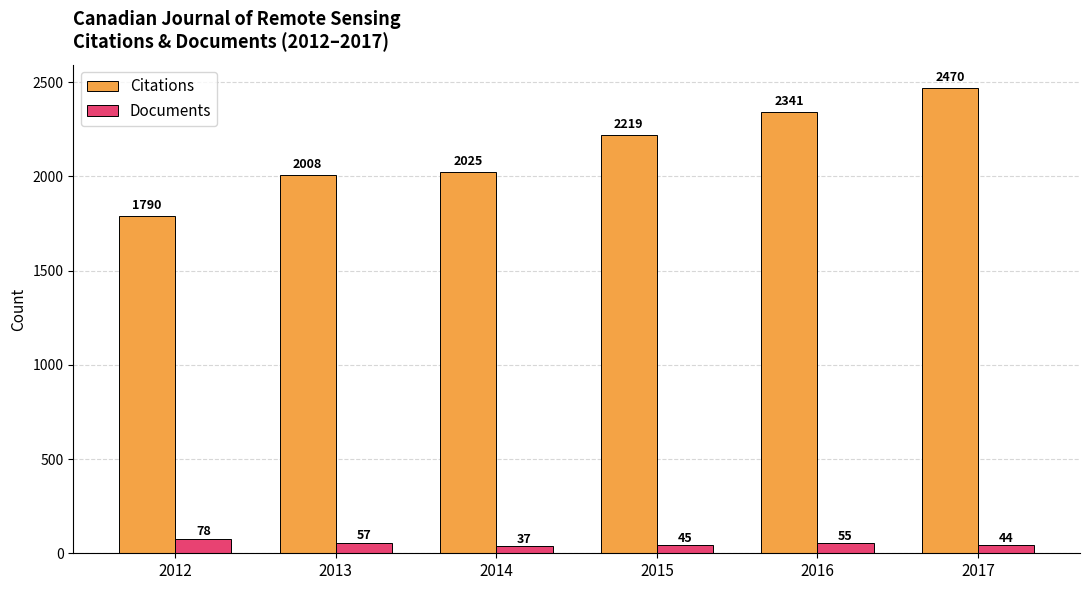

At 2017, list the series in order from smallest to largest.

Documents, Citations